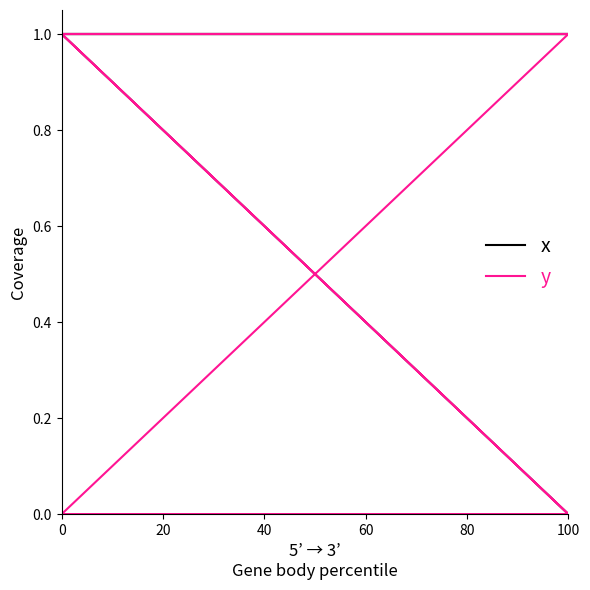

How many y values are between 0 and 1?

20